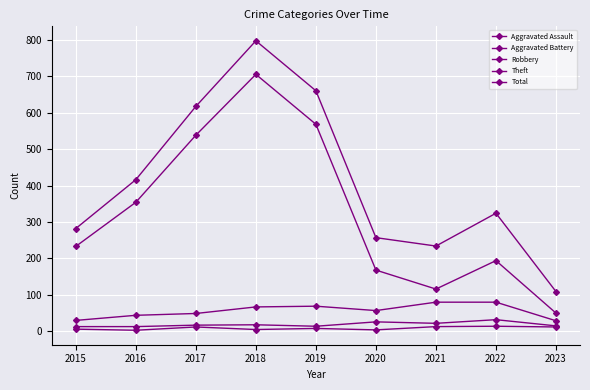

Reading left to right, extract all data points from this chart.

Aggravated Assault: 6	3	12	5	8	4	13	14	12
Aggravated Battery: 13	13	17	18	14	26	22	32	15
Robbery: 30	44	49	67	69	57	80	80	29
Theft: 233	354	538	705	568	168	116	194	50
Total: 282	416	617	797	660	257	234	324	109